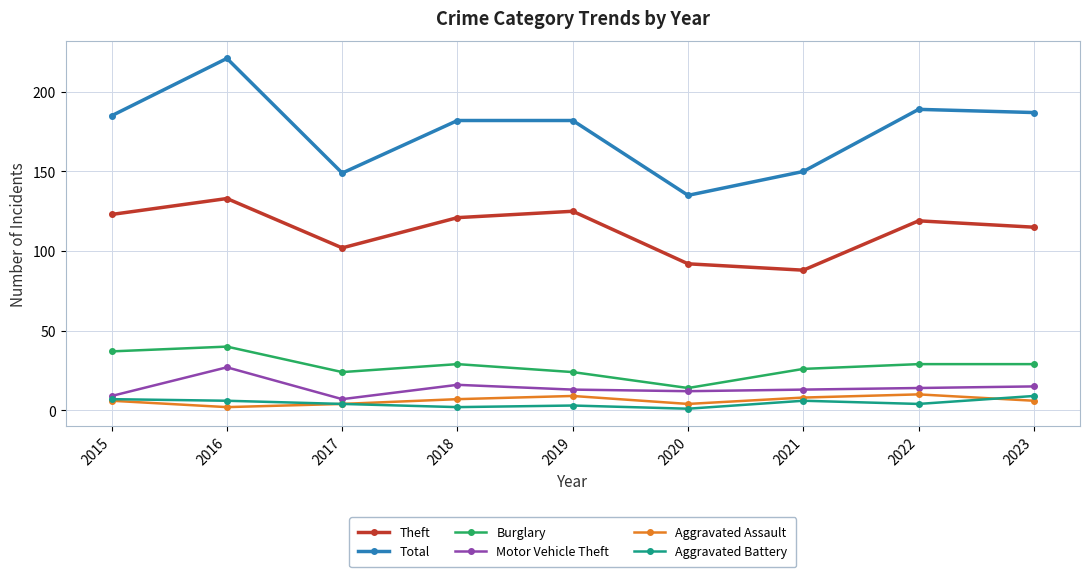

What is the difference between the second highest and second lowest values in the Total series?

40